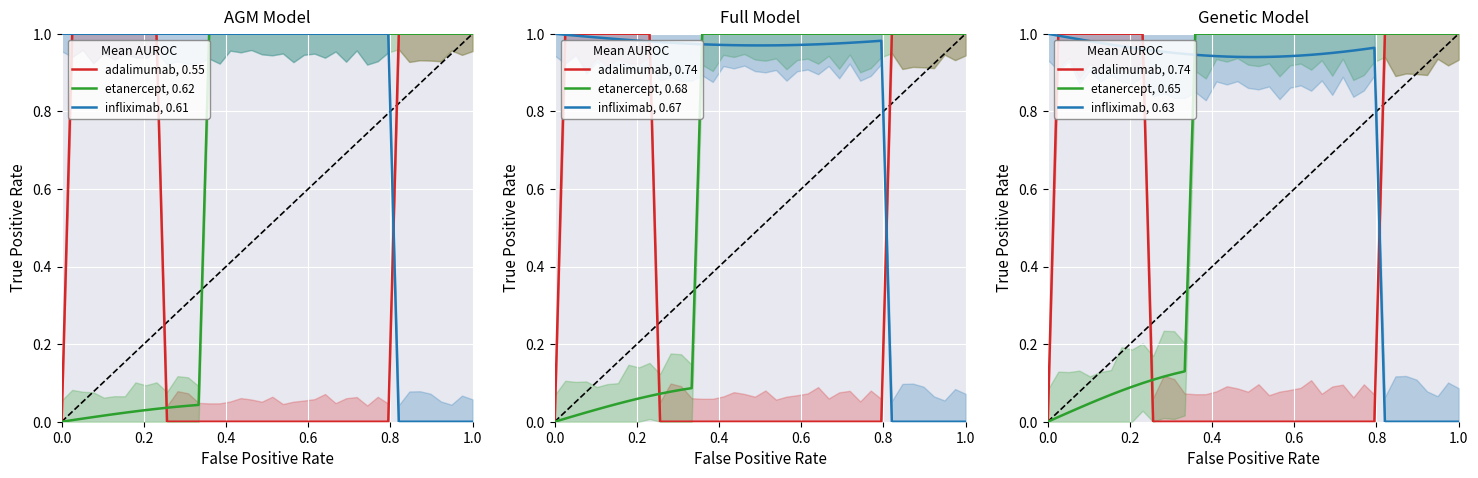

The value of etanercept, 0.62 at 1.0 is 1.0. True or false?

True